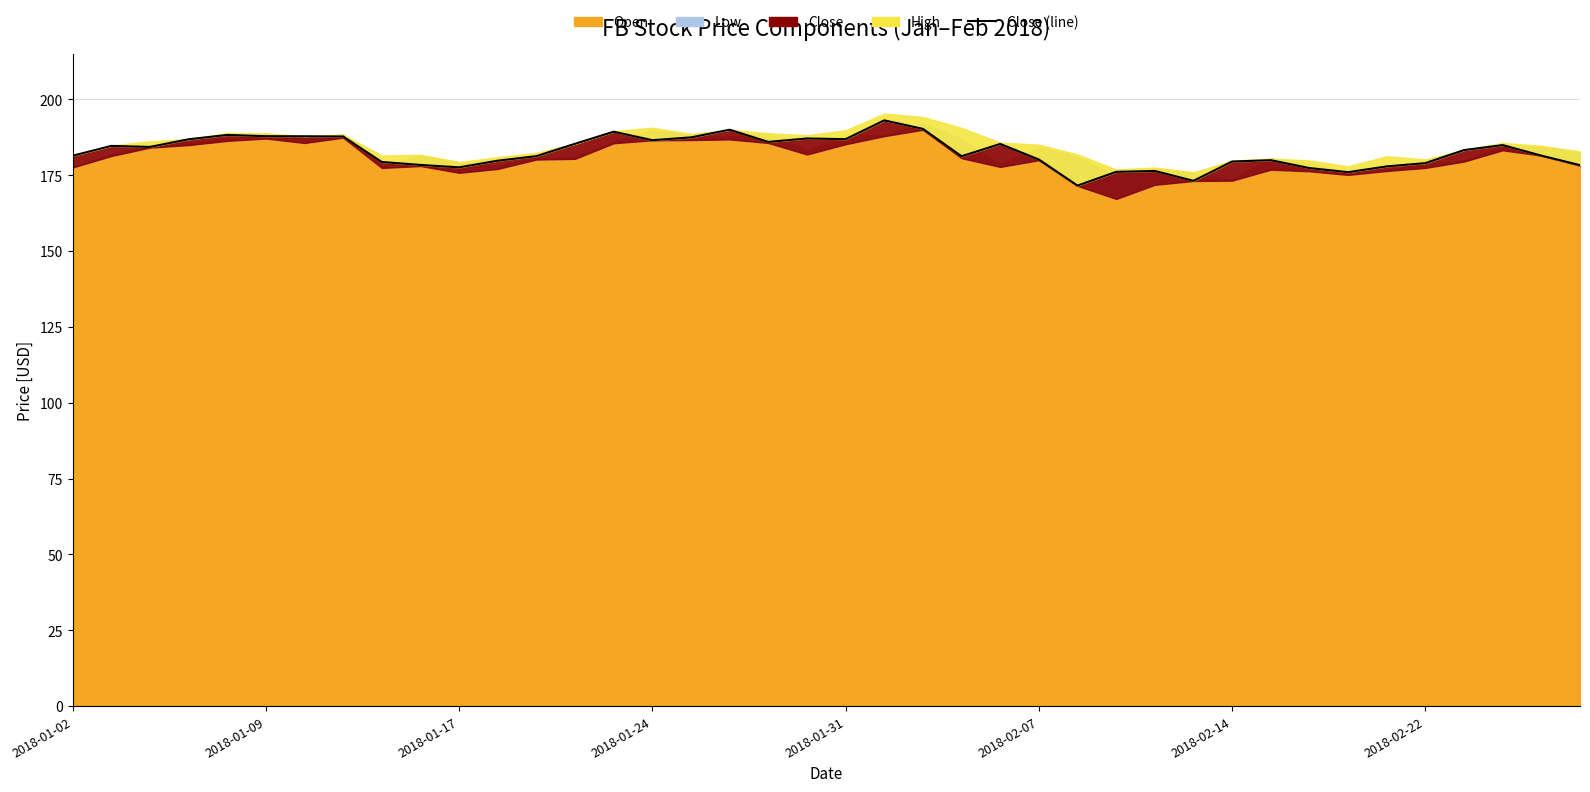

Approximately how many times larger is the value at 2018-02-22 compared to 2018-01-24?

1.0